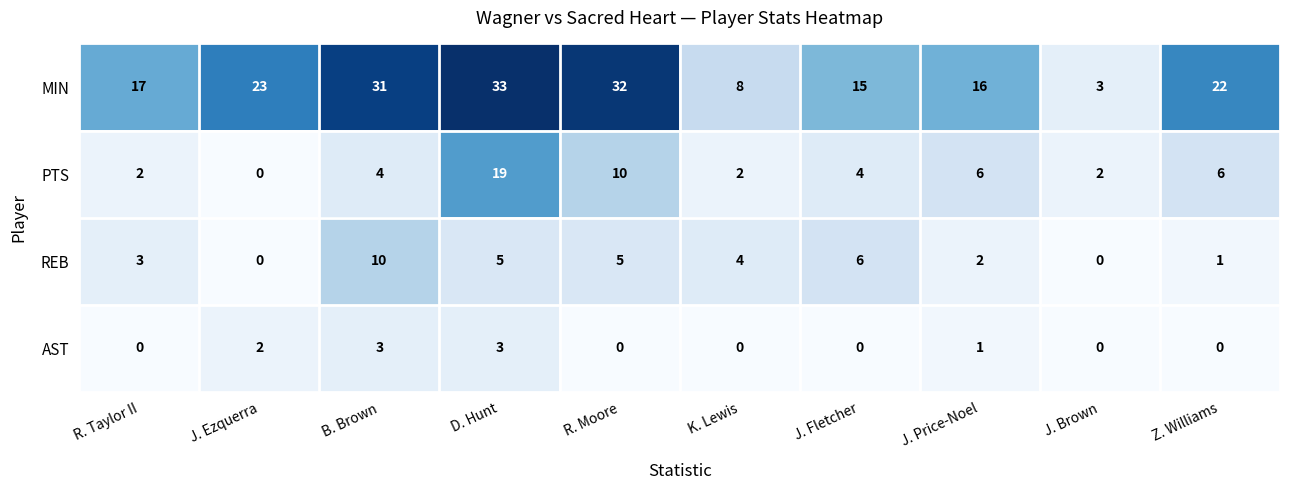

List the labels in order of MIN value, largest first.

D. Hunt, R. Moore, B. Brown, J. Ezquerra, Z. Williams, R. Taylor II, J. Price-Noel, J. Fletcher, K. Lewis, J. Brown